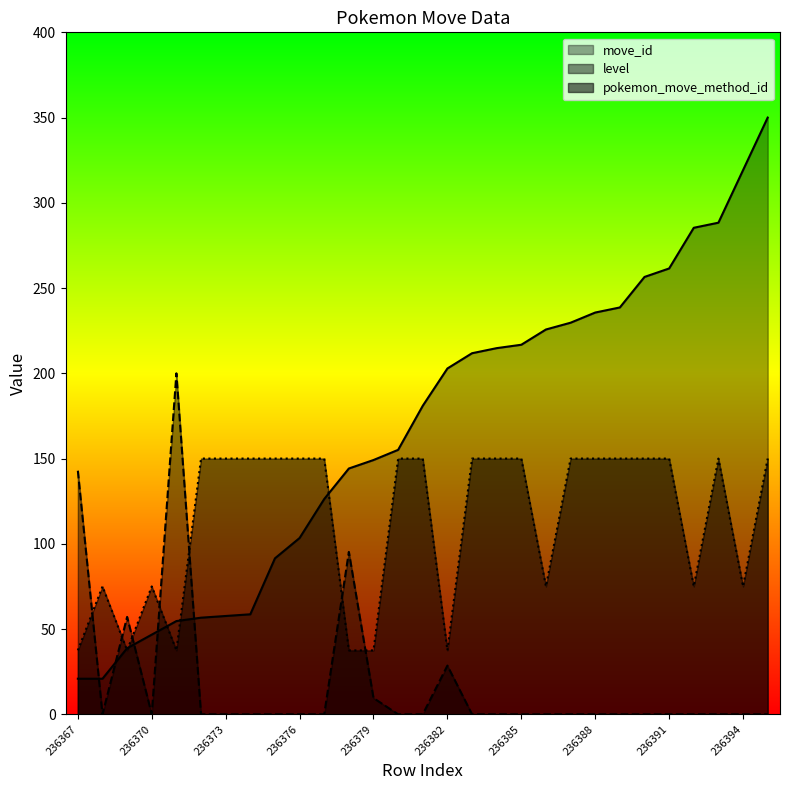

In level, how many points are higher than both neighbors (excluding endpoints)?

4